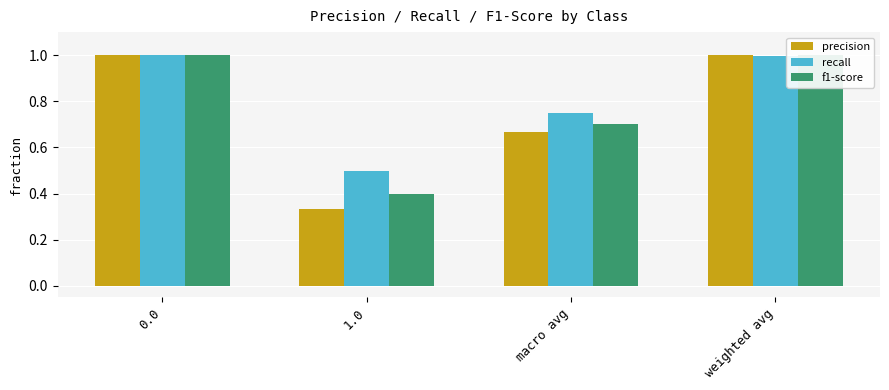

What are all the series names shown in the legend?

precision, recall, f1-score